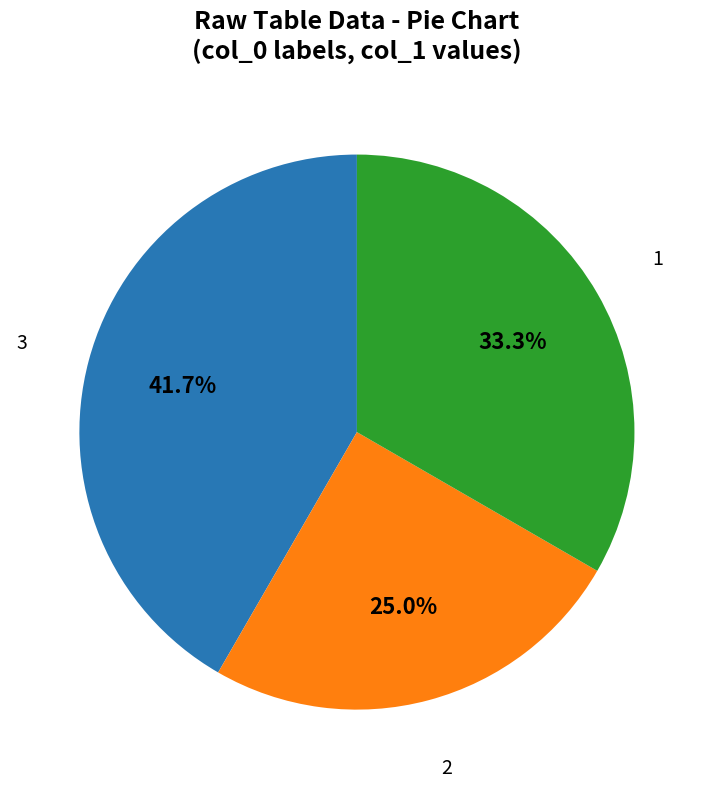

Is there a majority slice in this chart?

No